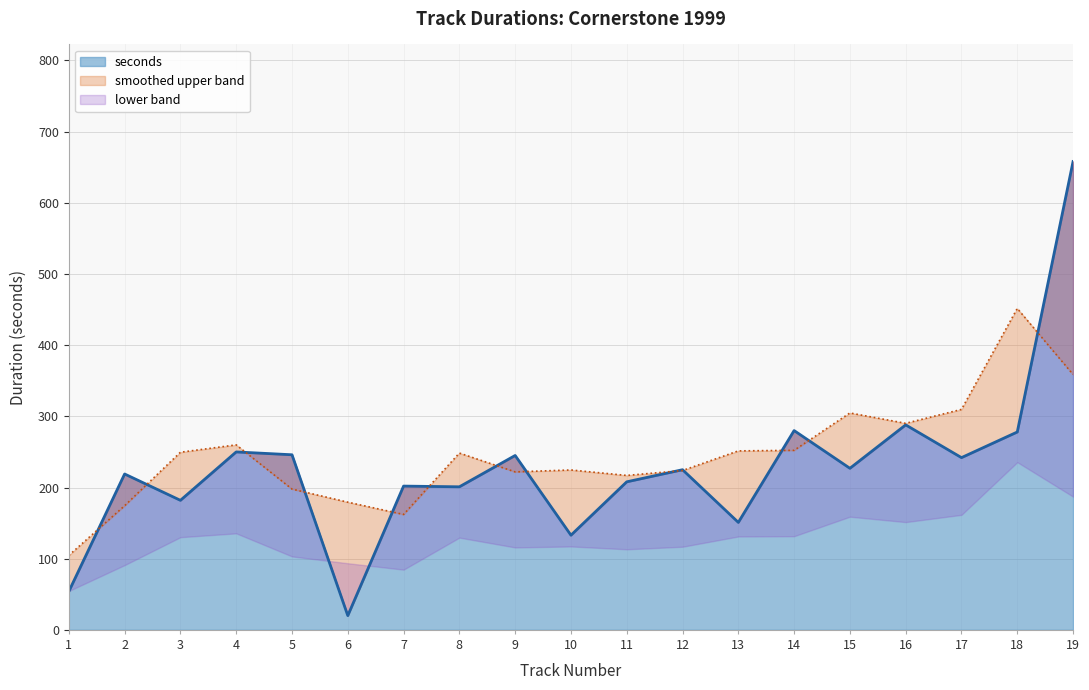

Reading right to left, transcribe all the data shown in this chart.

19=658	18=278	17=242	16=288	15=227	14=280	13=151	12=225	11=208	10=133	9=245	8=201	7=202	6=20	5=246	4=250	3=182	2=219	1=54